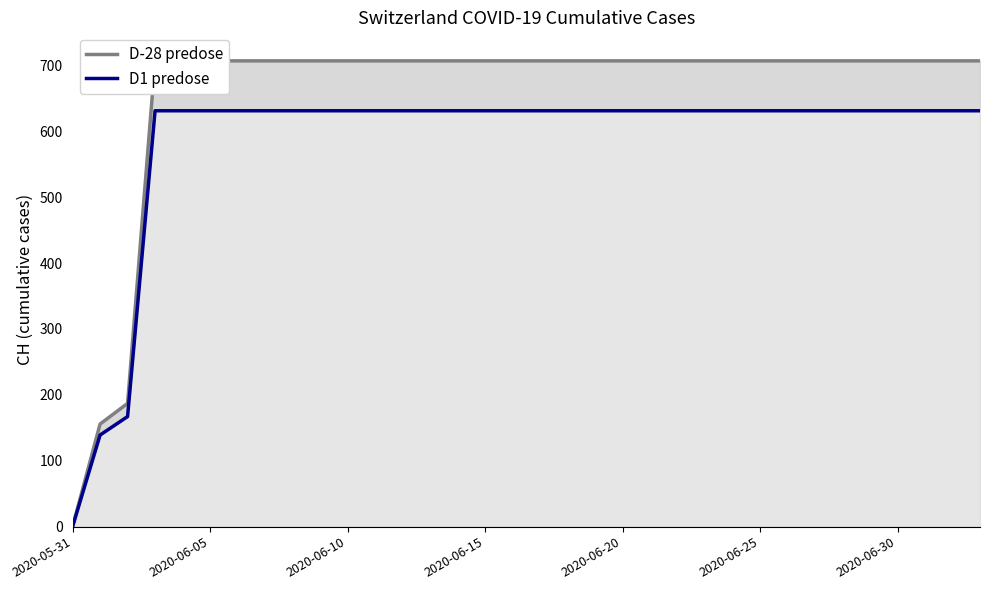

True or false: D1 predose and D-28 predose cross at least once.

False